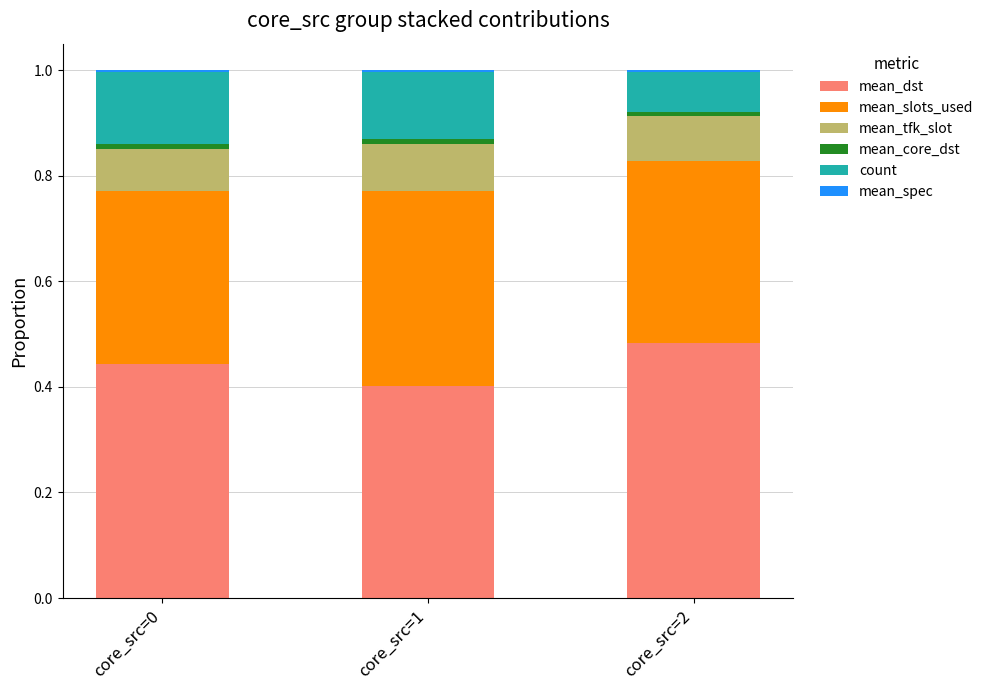

Is it true that mean_dst equals 0.2 at core_src=0?

False